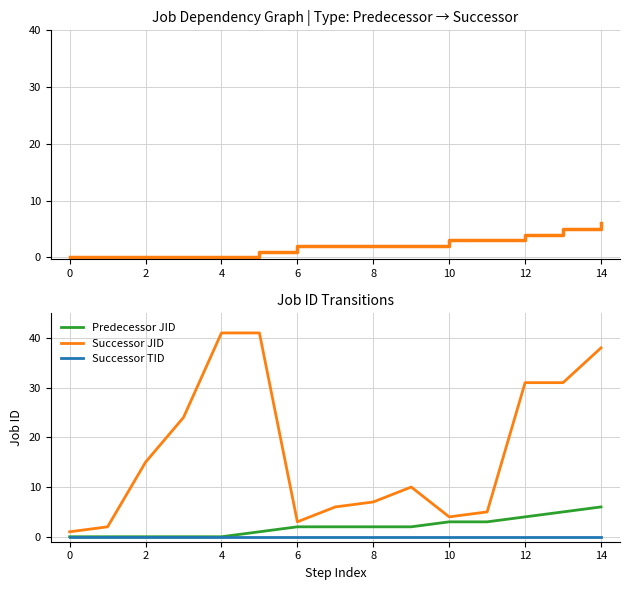

Rank the series by their maximum value, from lowest to highest.

Successor TID, Predecessor JID, Successor JID